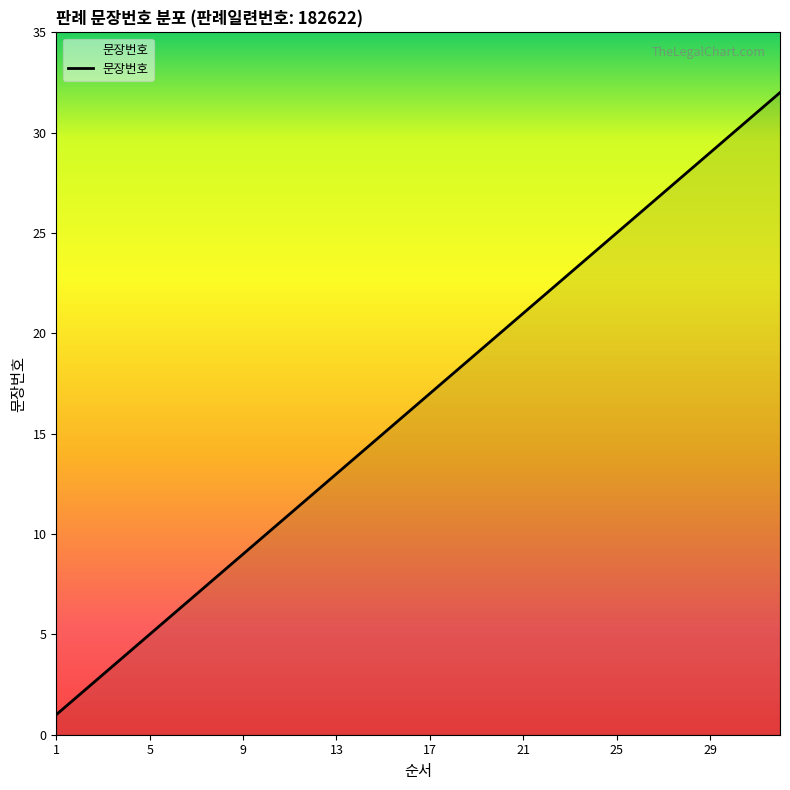

List the labels in order of value, smallest first.

1, 2, 3, 4, 5, 6, 7, 8, 9, 10, 11, 12, 13, 14, 15, 16, 17, 18, 19, 20, 21, 22, 23, 24, 25, 26, 27, 28, 29, 30, 31, 32